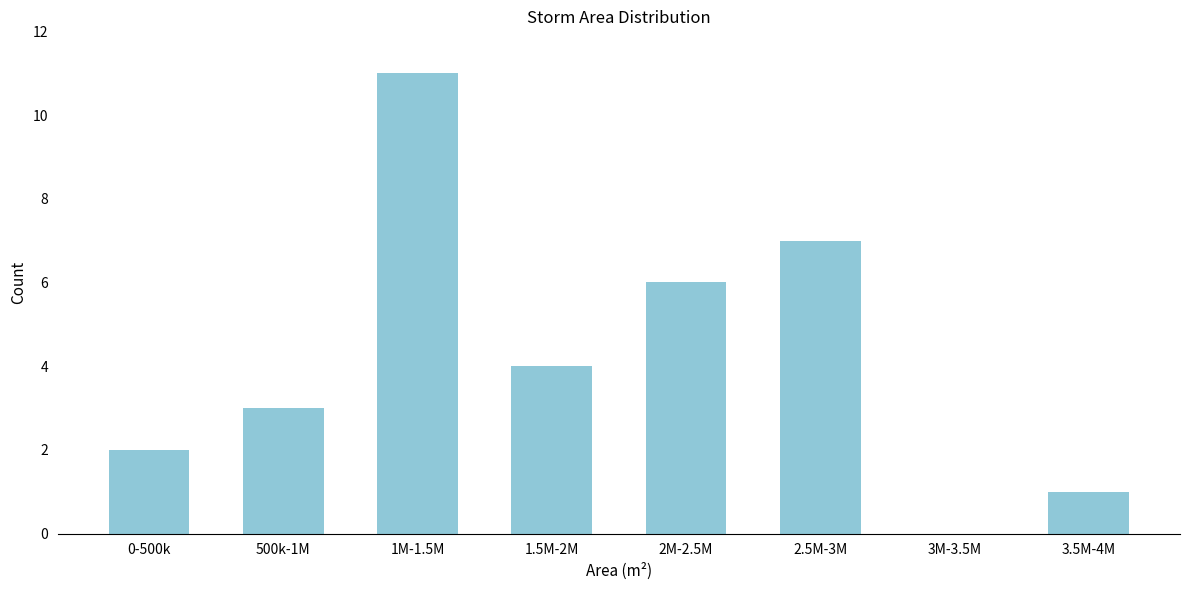

Reading left to right, list all the values displayed in this chart.

0-500k=2	500k-1M=3	1M-1.5M=11	1.5M-2M=4	2M-2.5M=6	2.5M-3M=7	3M-3.5M=0	3.5M-4M=1